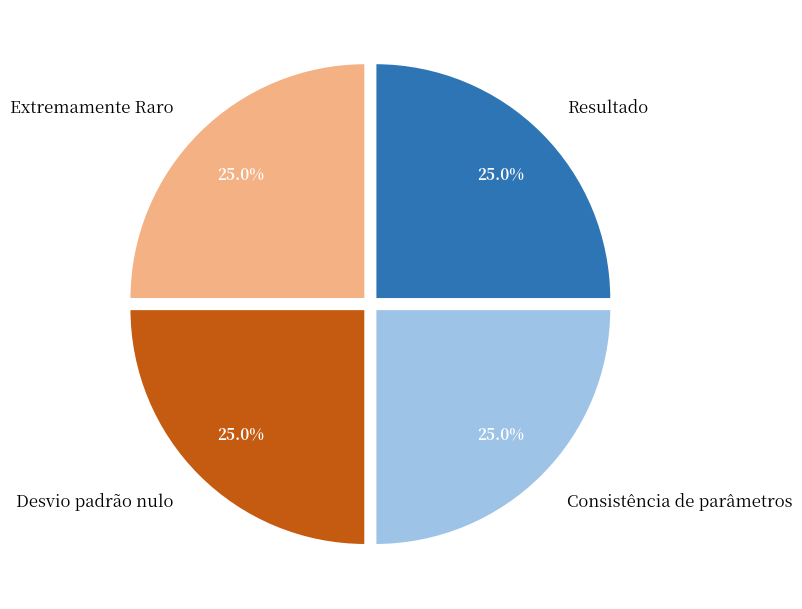

How much of the chart is everything except Resultado?

75.0%